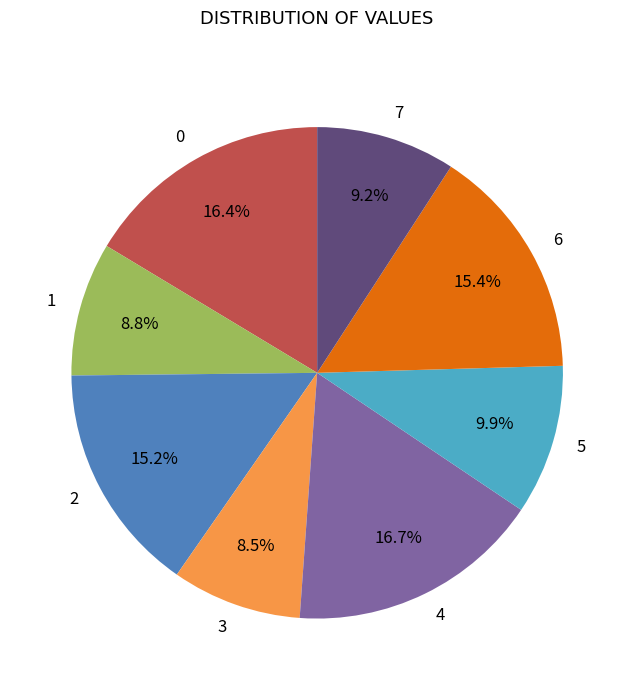

Combined, what portion of the pie is 2 and 4?

31.9%